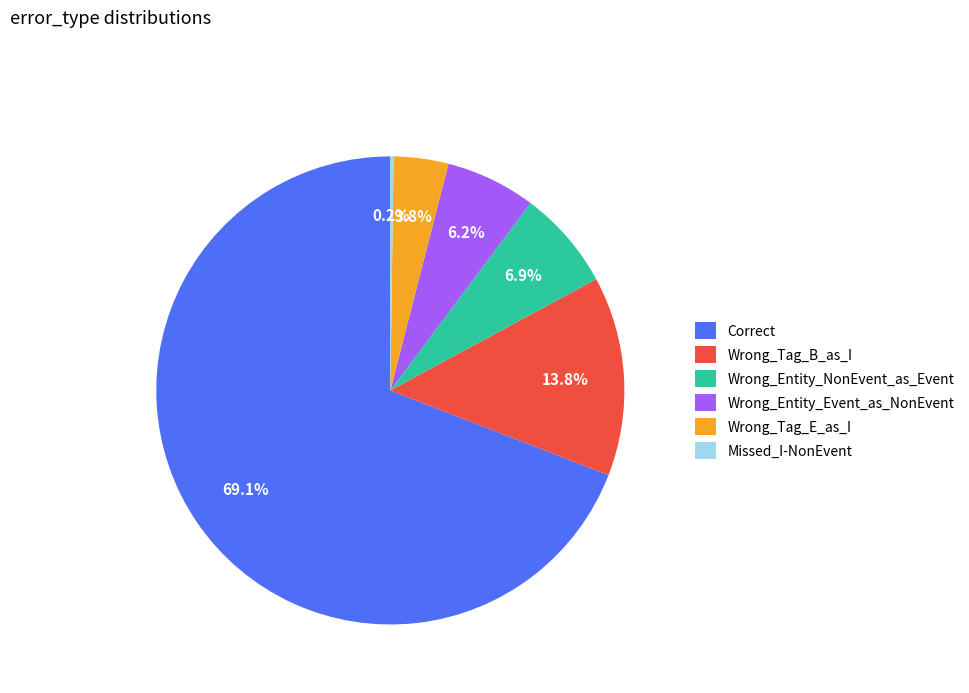

Is there any slice that represents more than half of the pie?

Yes